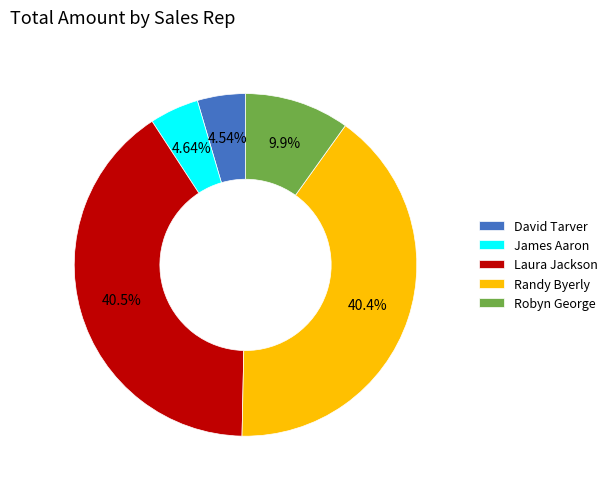

To the nearest percent, what is the difference between the largest and smallest slice percentages?

36%